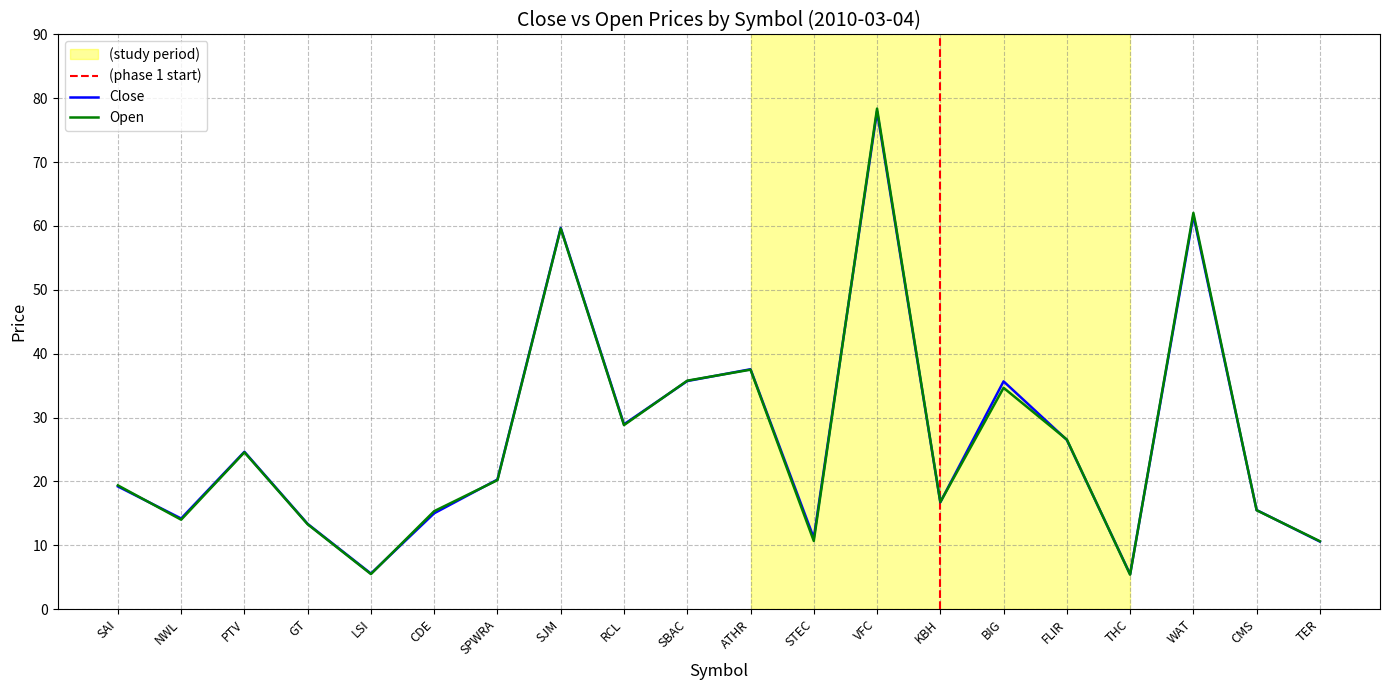

What is the lowest value of the Open series?

5.4